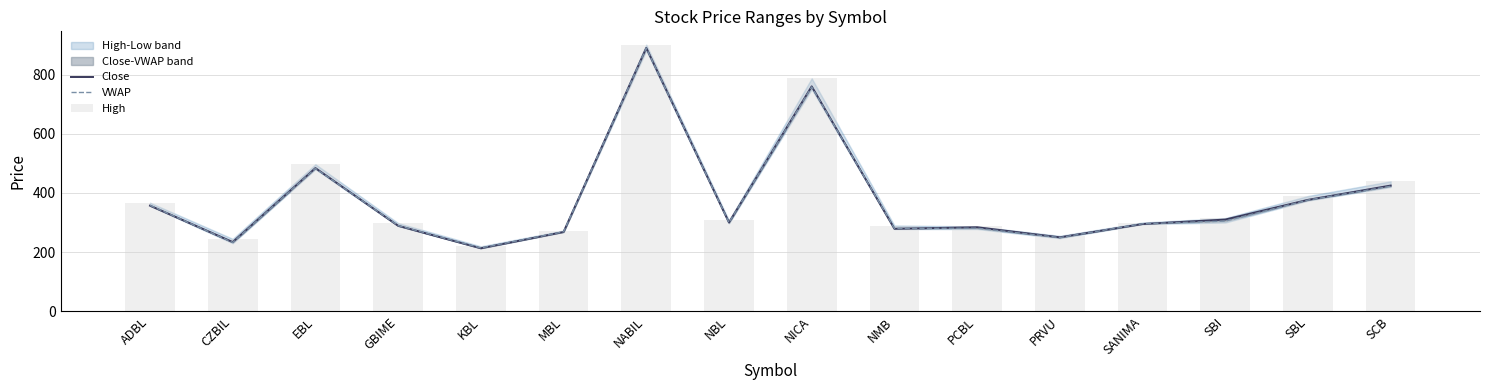

Rank the categories by High value from highest to lowest.

NABIL, NICA, EBL, SCB, SBL, ADBL, SBI, NBL, SANIMA, GBIME, NMB, PCBL, MBL, PRVU, CZBIL, KBL